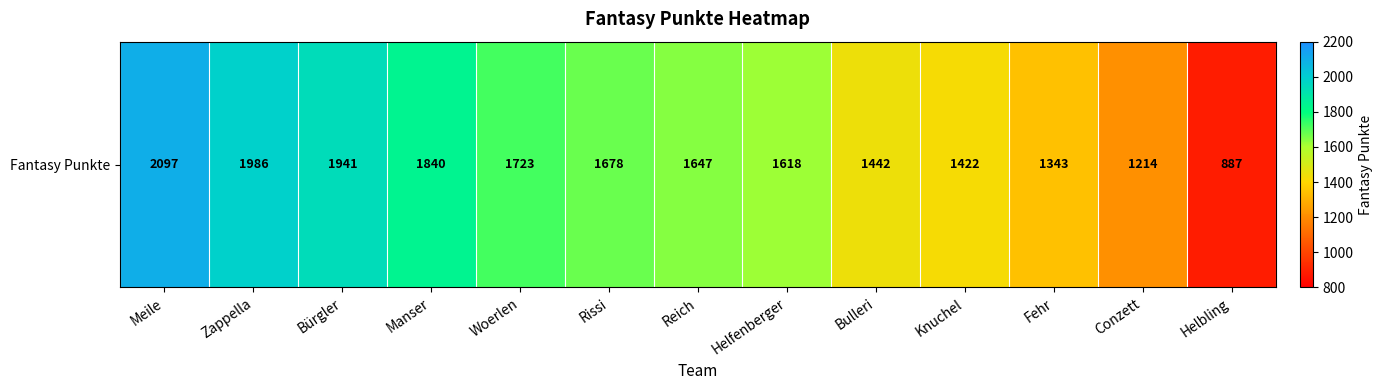

What is the average value?

1603